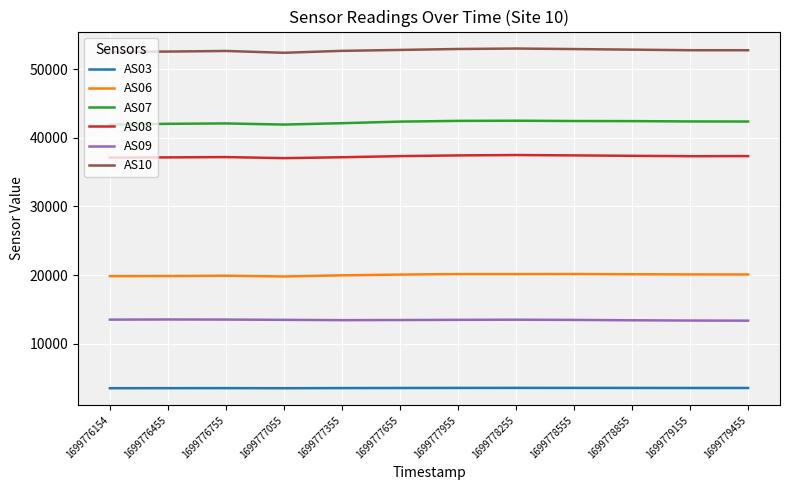

Does the chart have visible grid lines?

Yes